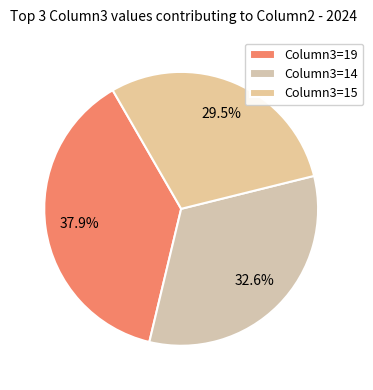

Which slice is the smallest?

Column3=15